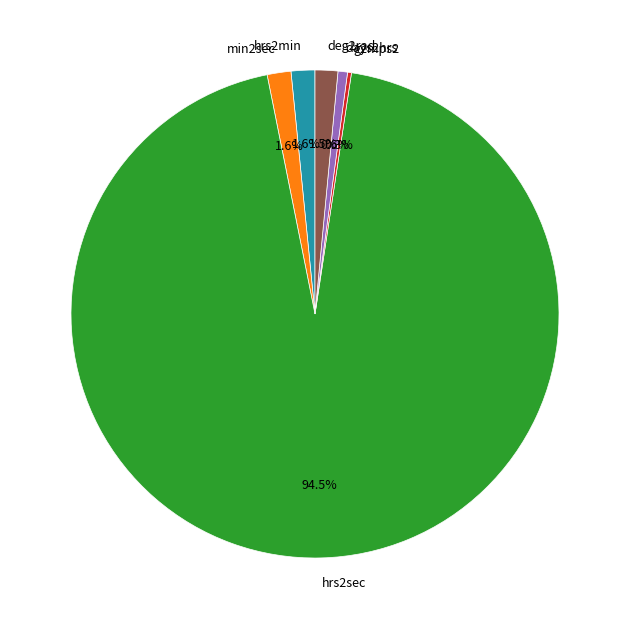

What percentage is NOT represented by hrs2min?

98.4%